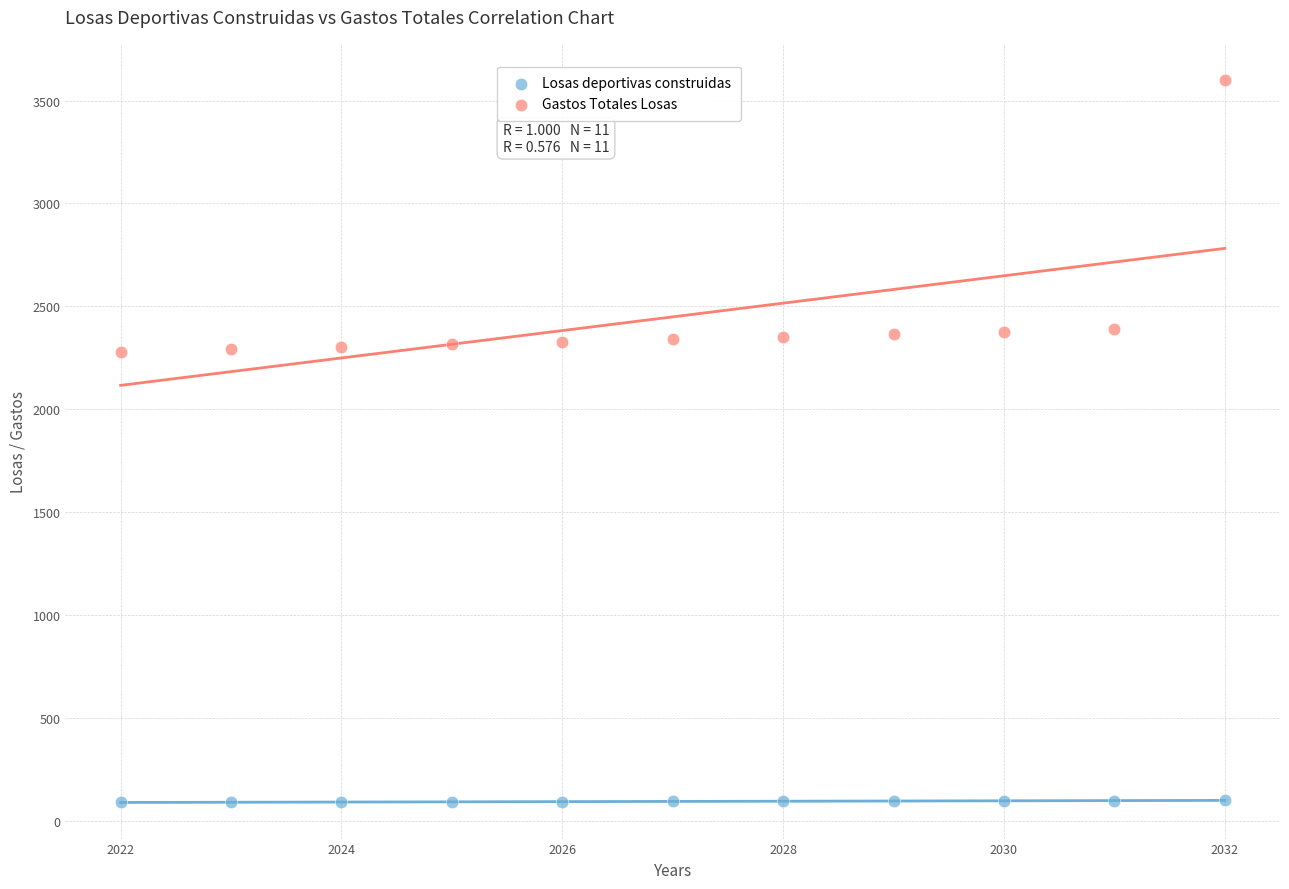

Which series has the largest Y range (max minus min)?

Gastos Totales Losas